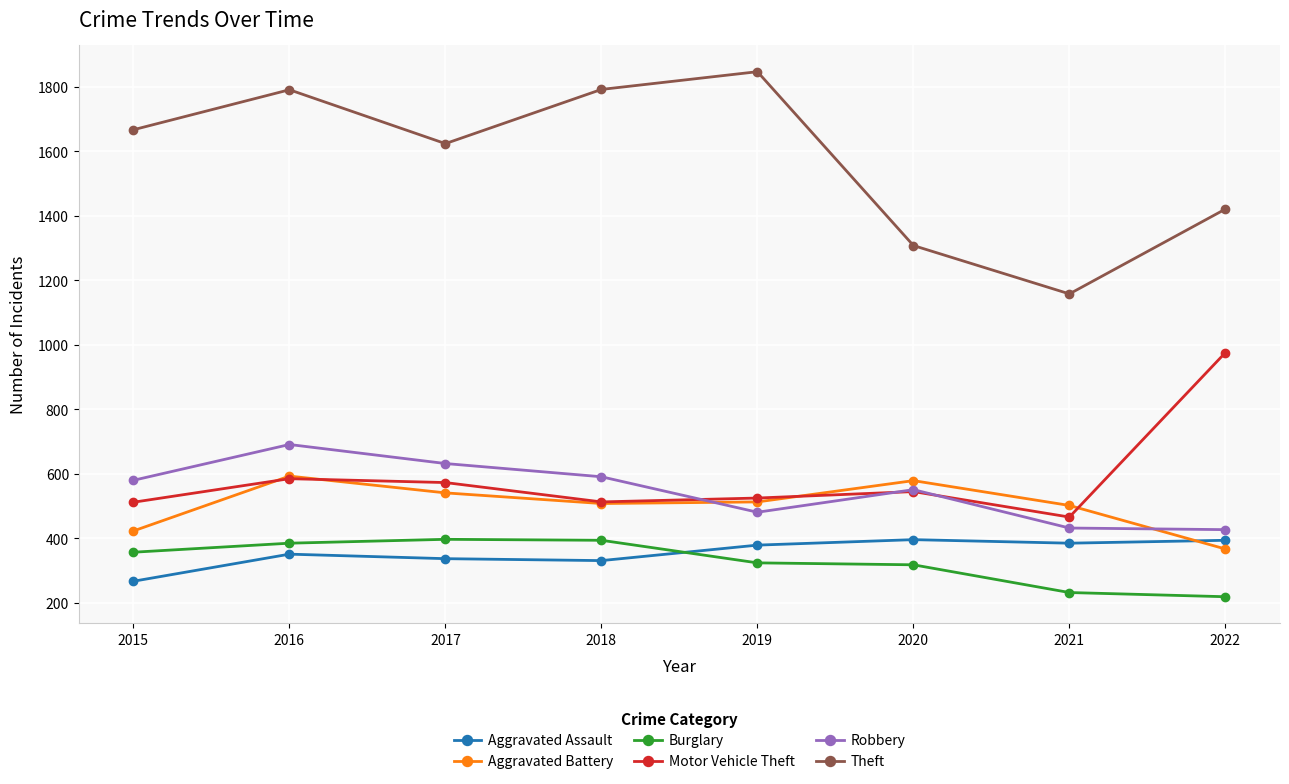

Which category has the highest value across all series?

2019